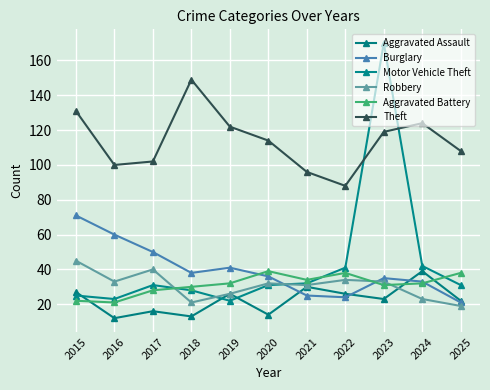

At which label does Theft reach its peak?

2018